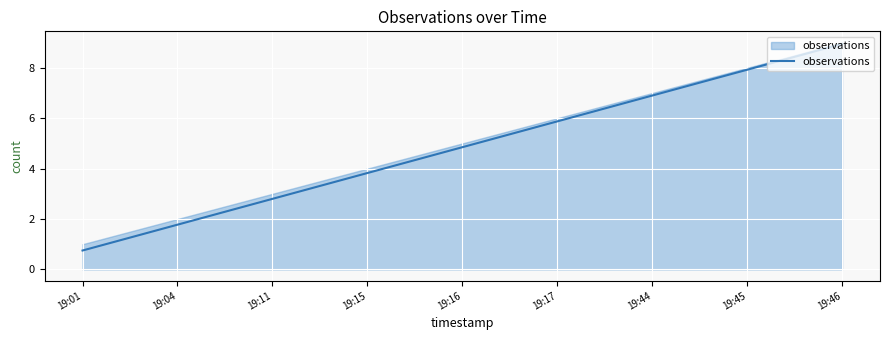

What is the difference between the second highest and minimum values?

7.2